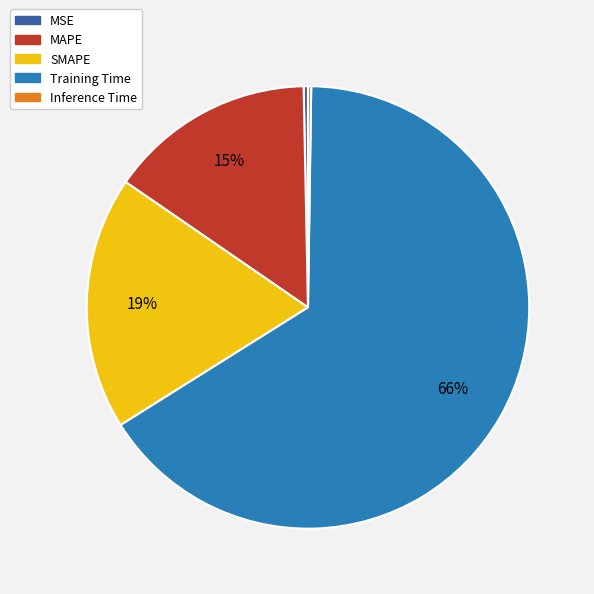

The Training Time slice represents 76% of the pie. True or false?

False